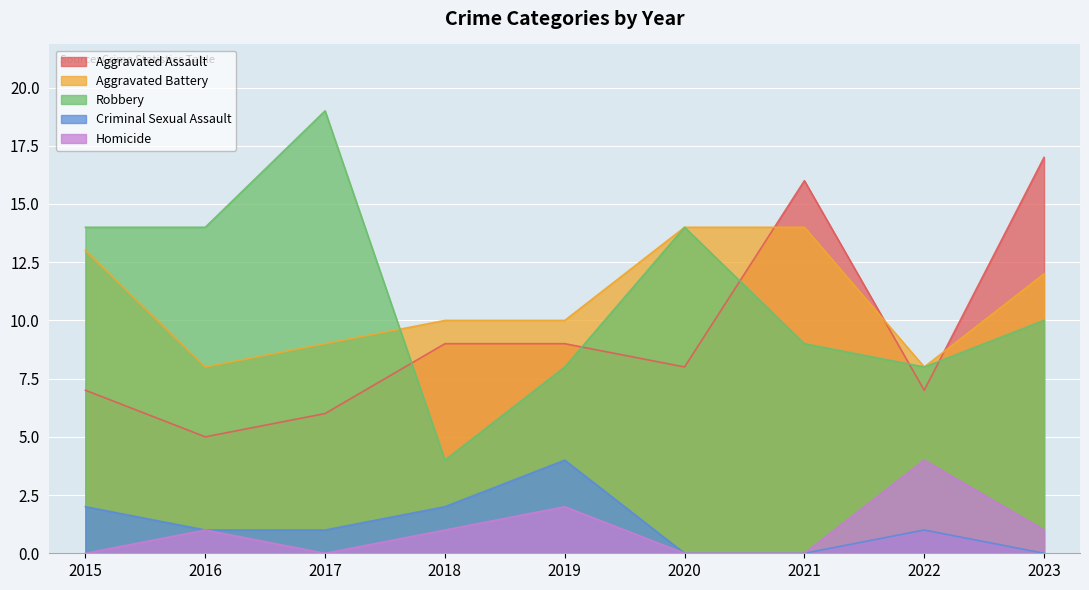

At which category does the chart reach its minimum across all series?

2020